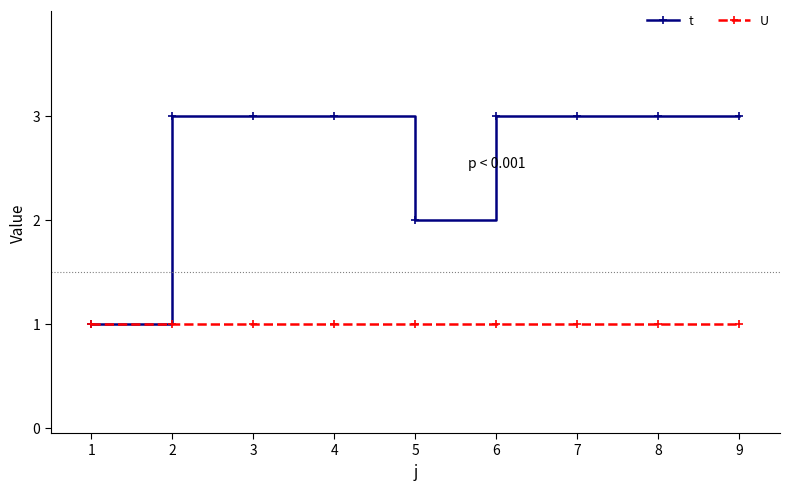

What is the value of the t point at the 1st from the left?

1